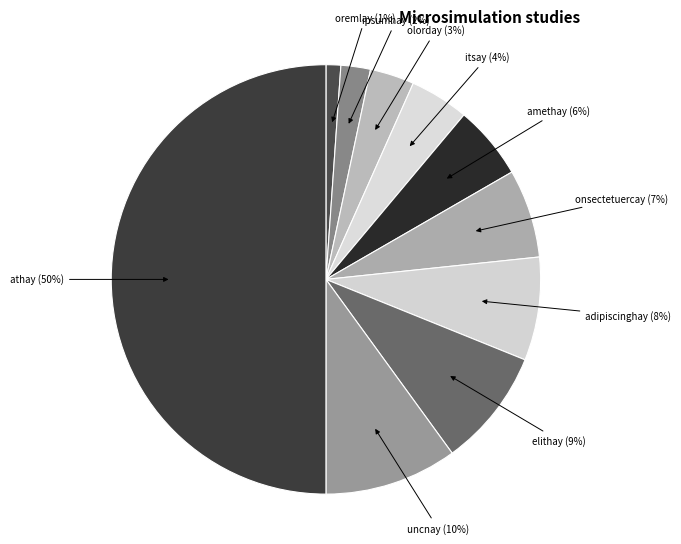

To the nearest percent, what portion does uncnay represent?

10%